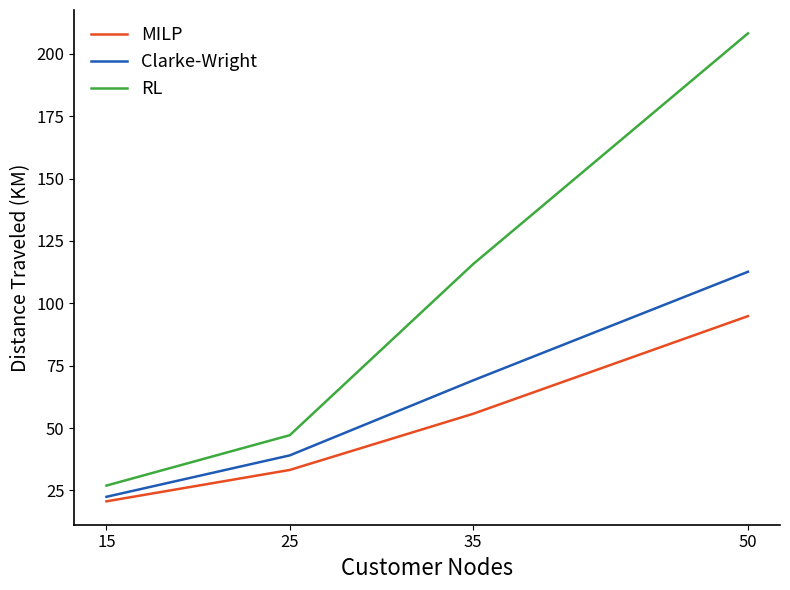

True or false: MILP and RL intersect in this chart.

False